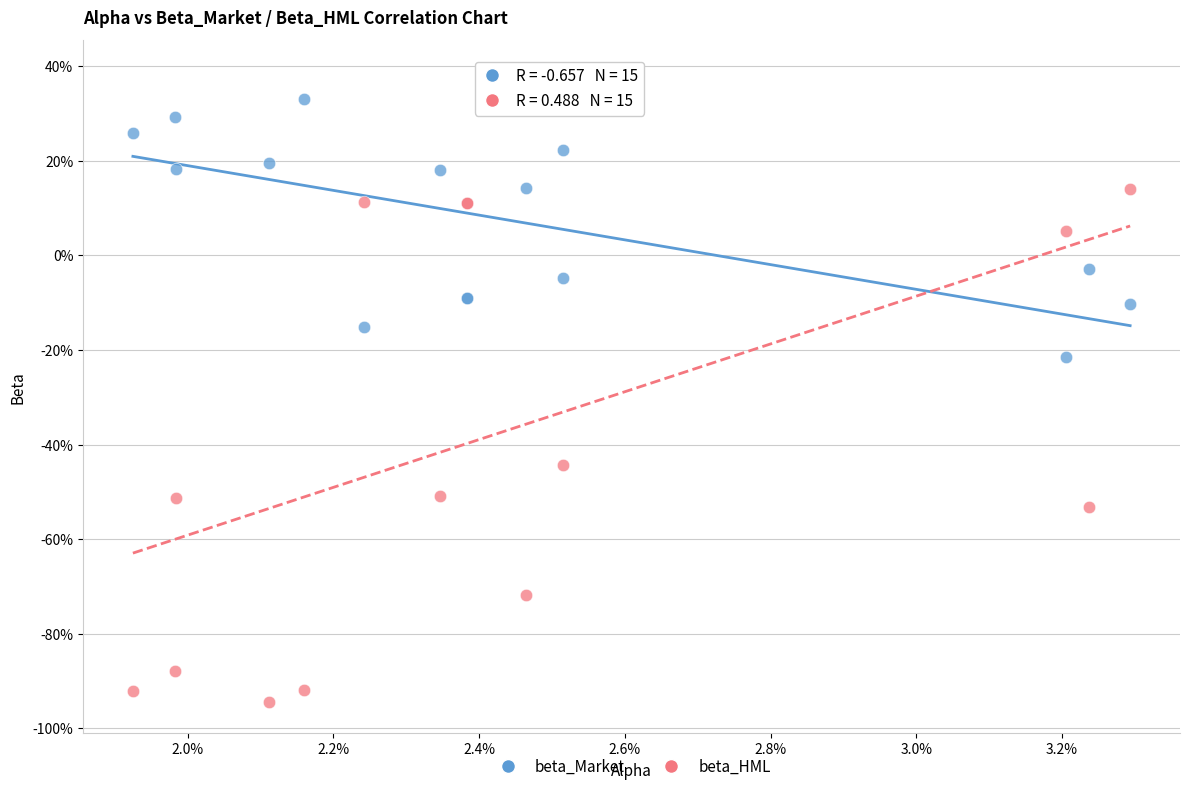

Which series has the widest spread of Y values?

beta_HML